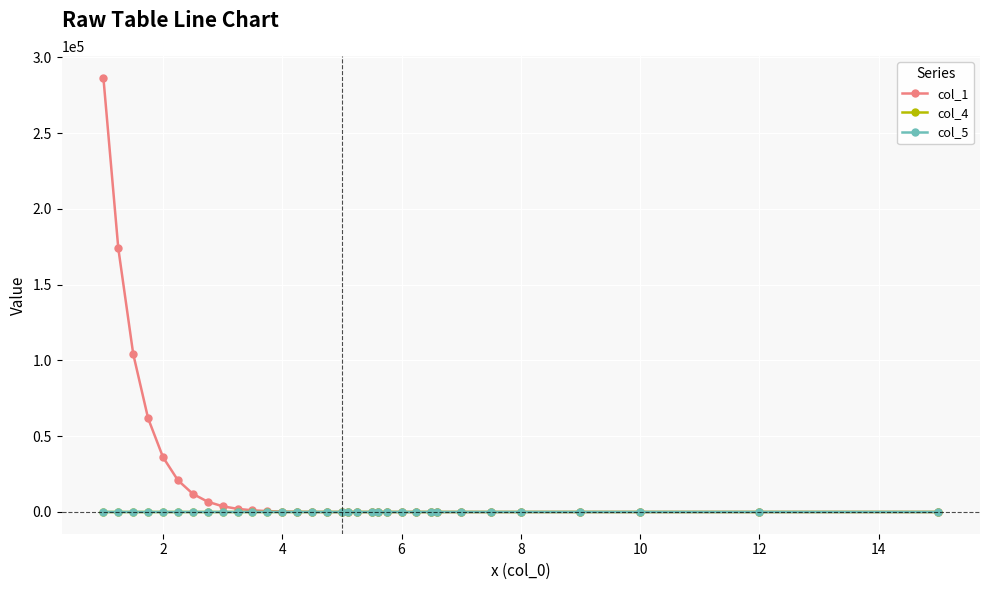

Count the number of data series in this chart.

3